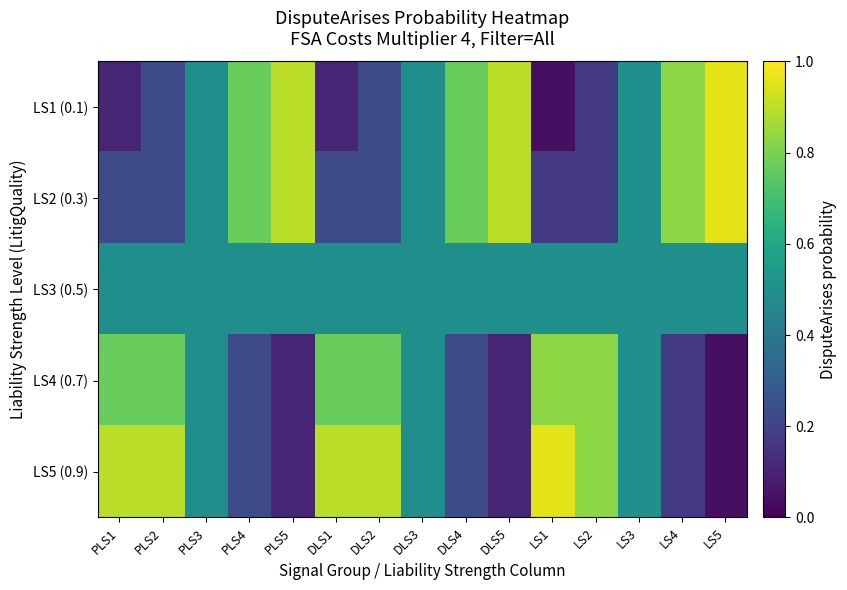

Which series has the largest range (max minus min)?

LS1 (0.1)